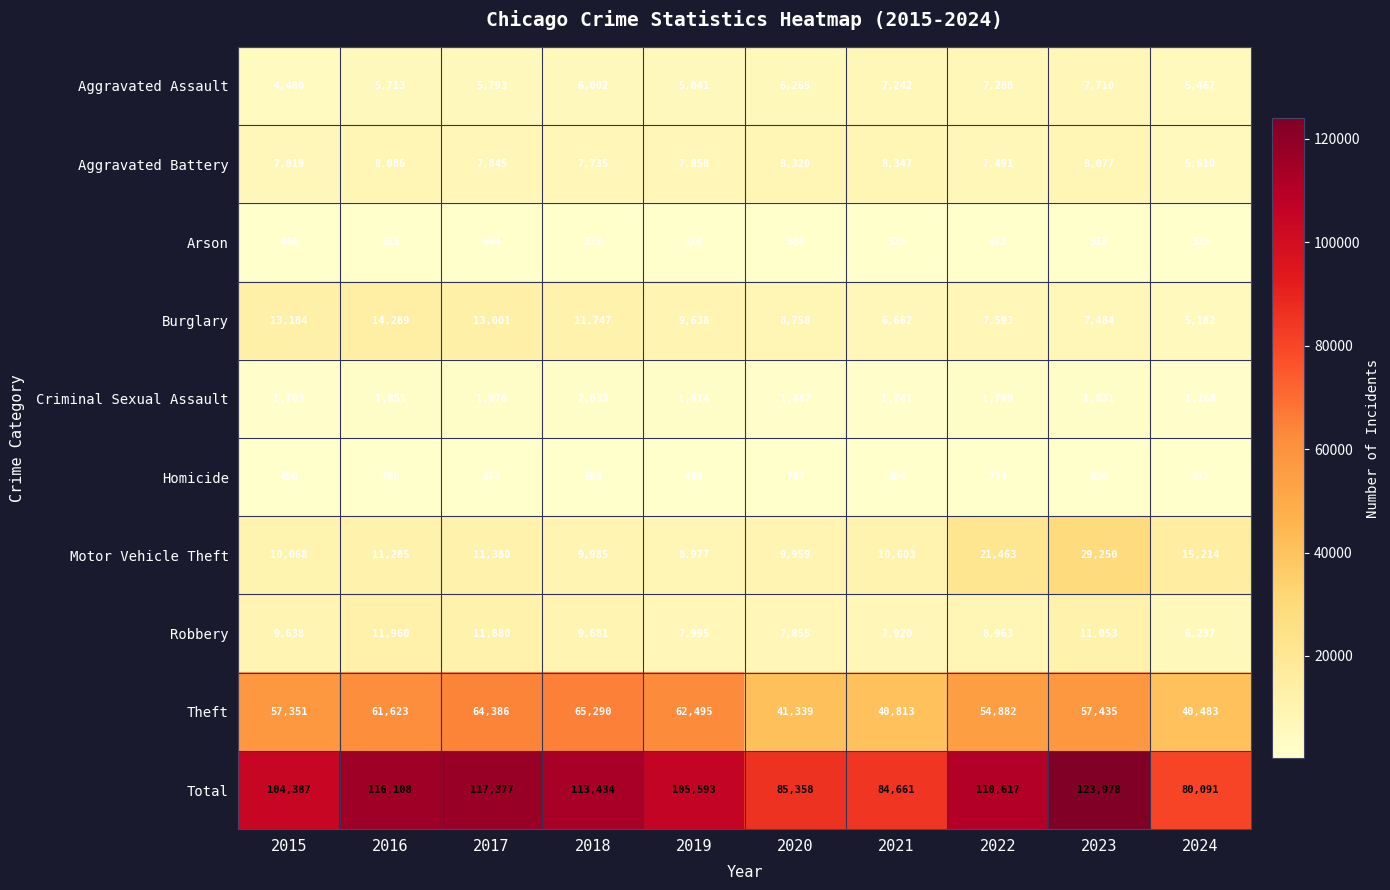

Which series has the largest total across all categories?

Total